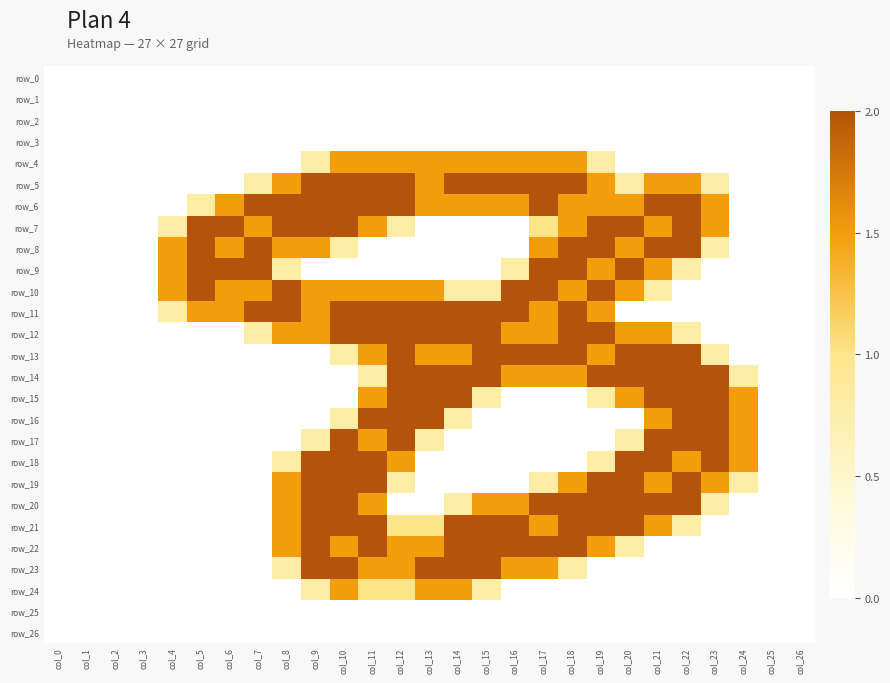

Is the value of row_9 at col_17 greater than the value of row_15 at col_15?

Yes